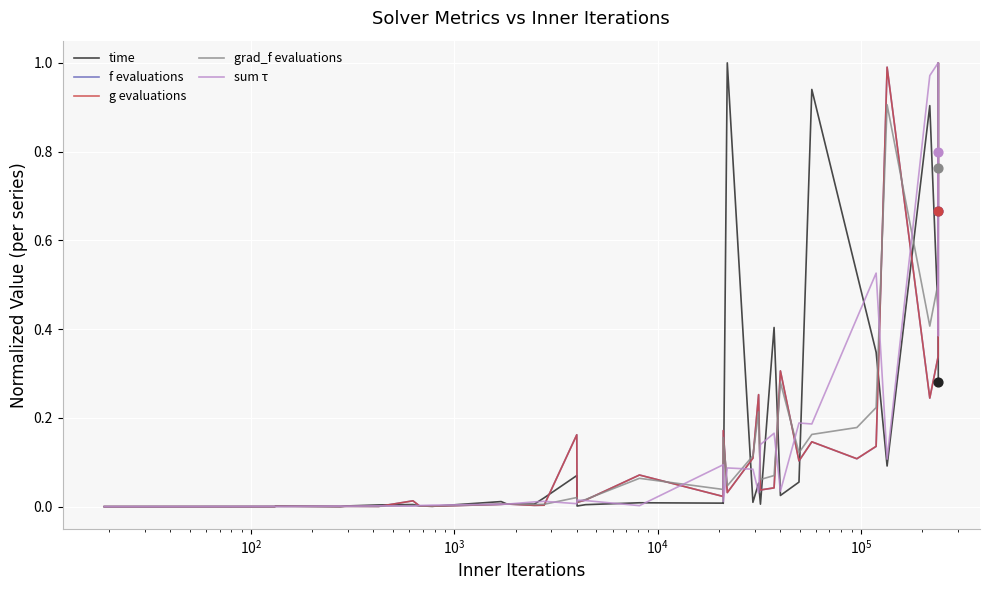

Which series contains the lowest Y value?

time